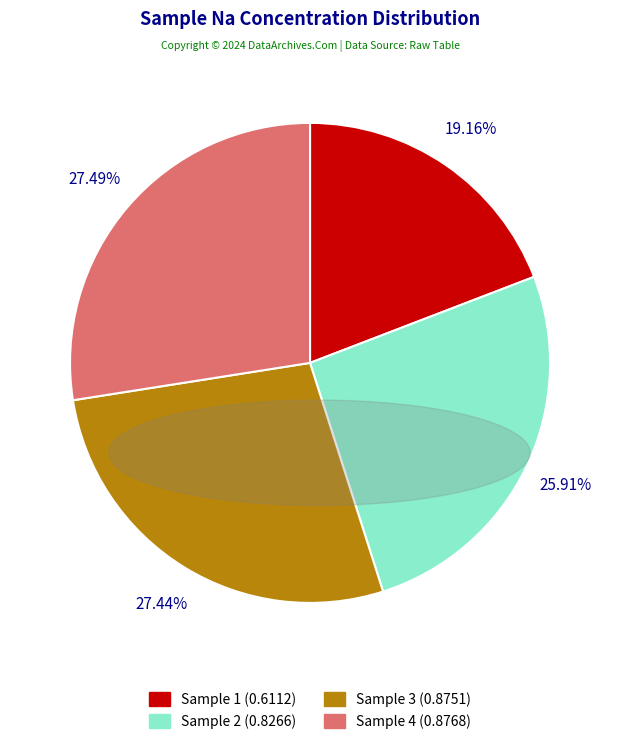

Does any single category account for the majority?

No